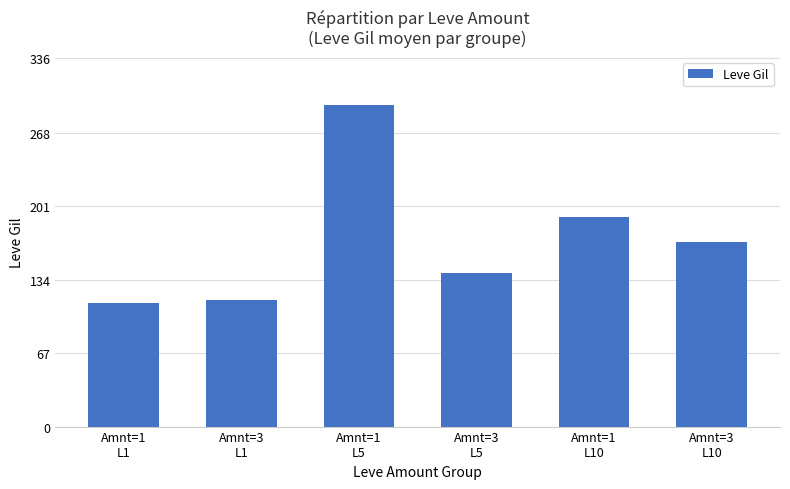

How many data points are less than 168?

3